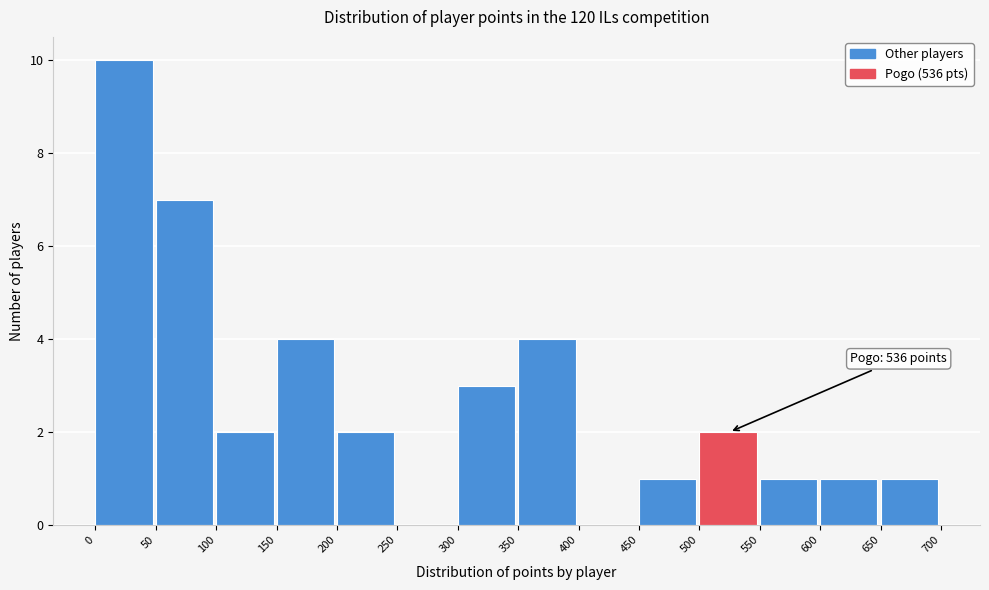

Over which range of the x-axis is the bar tallest?

0 to 50